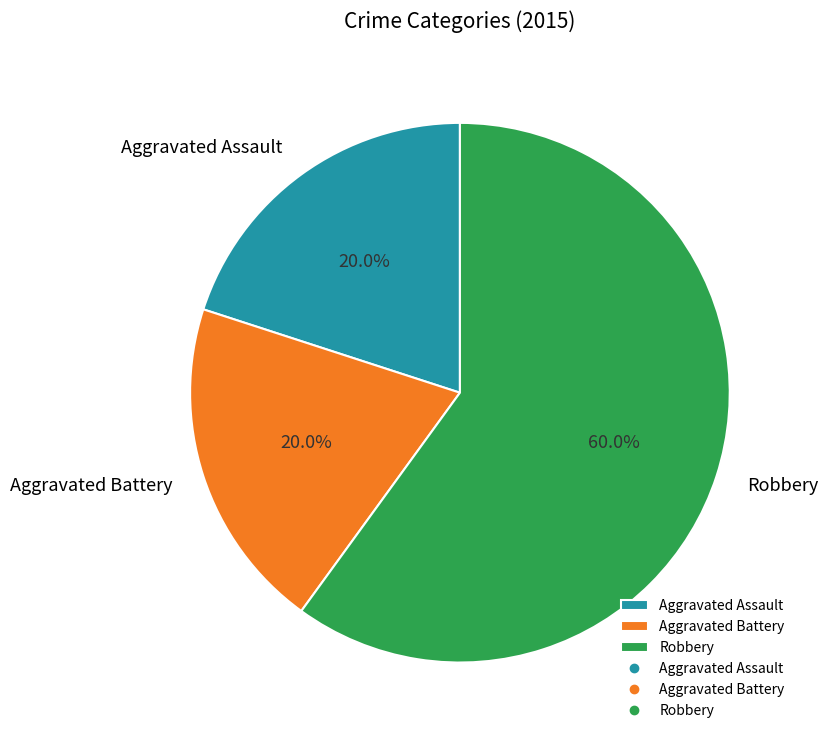

Count the number of slices in the pie.

3